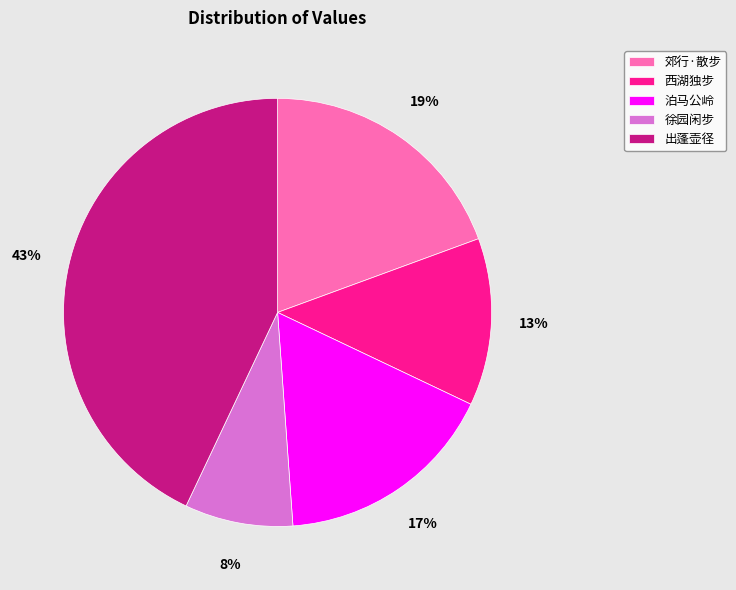

Rank the categories by value from highest to lowest.

出蓬壶径, 郊行·散步, 泊马公岭, 西湖独步, 徐园闲步